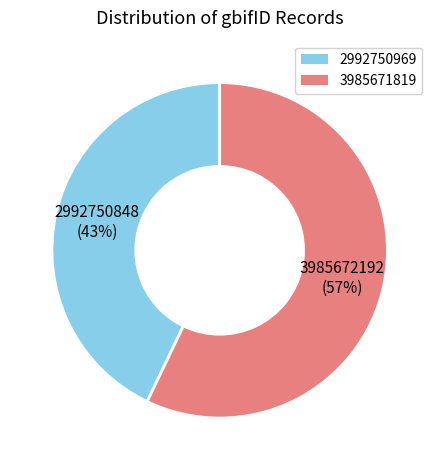

Between 3985671819 and 2992750969, which is larger?

3985671819